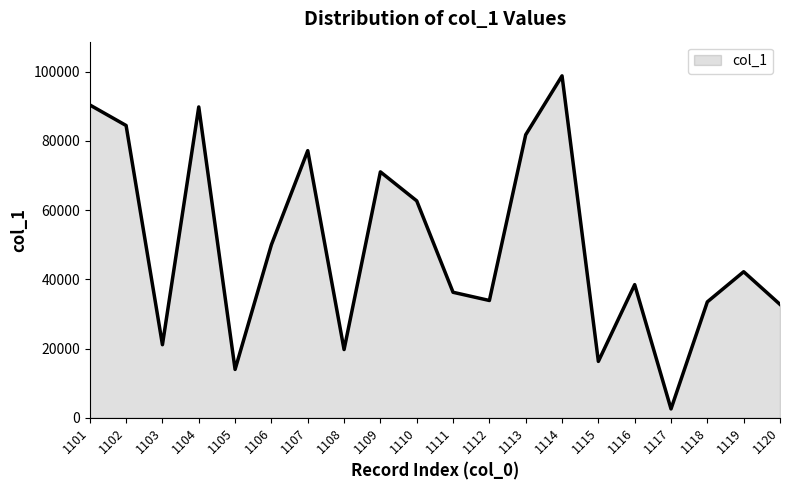

Which label corresponds to the smallest value in the chart?

1117